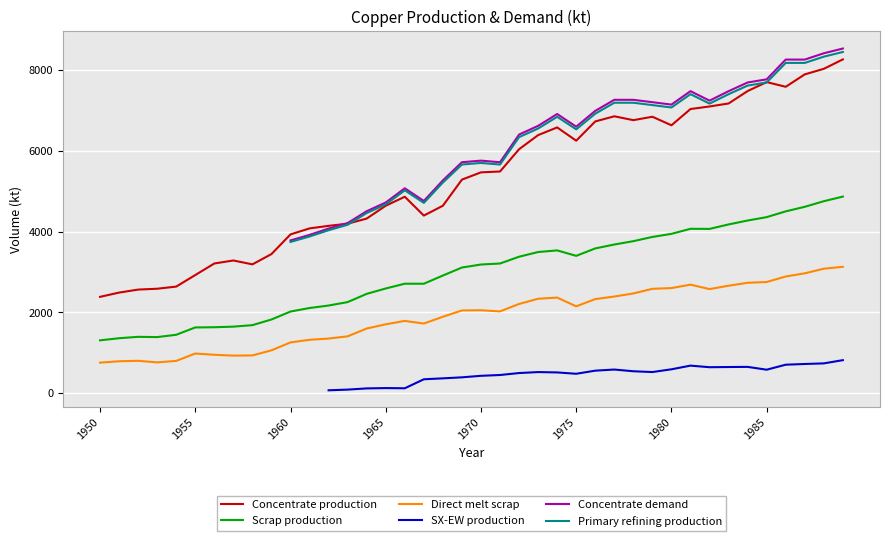

True or false: Concentrate production and Direct melt scrap intersect in this chart.

False